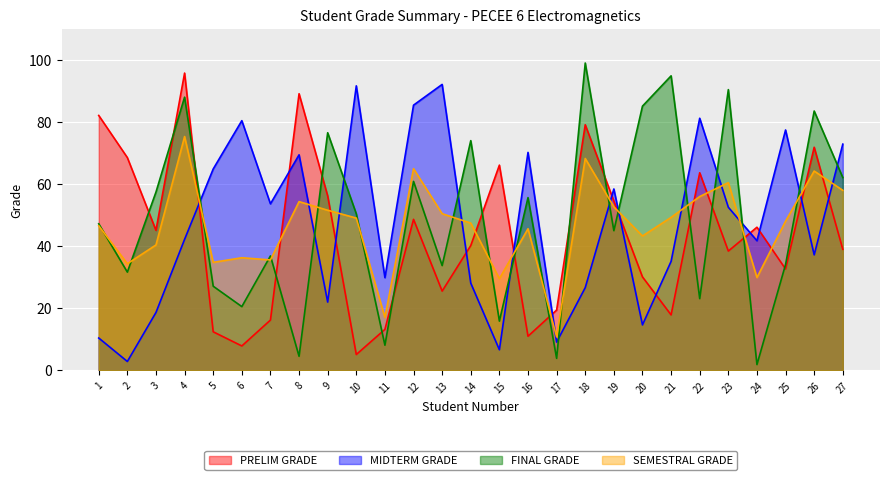

The FINAL GRADE series shows 3.9 at 17. True or false?

True